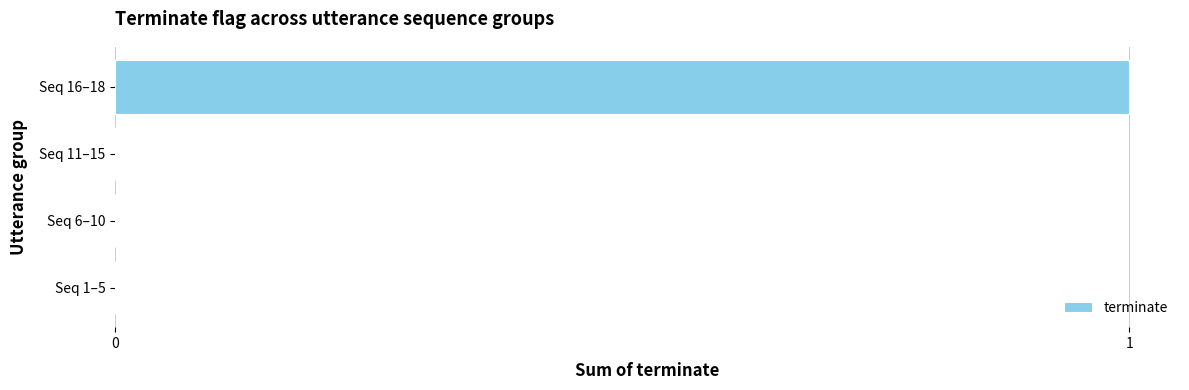

What is the change in value from Seq 6–10 to Seq 16–18?

+1